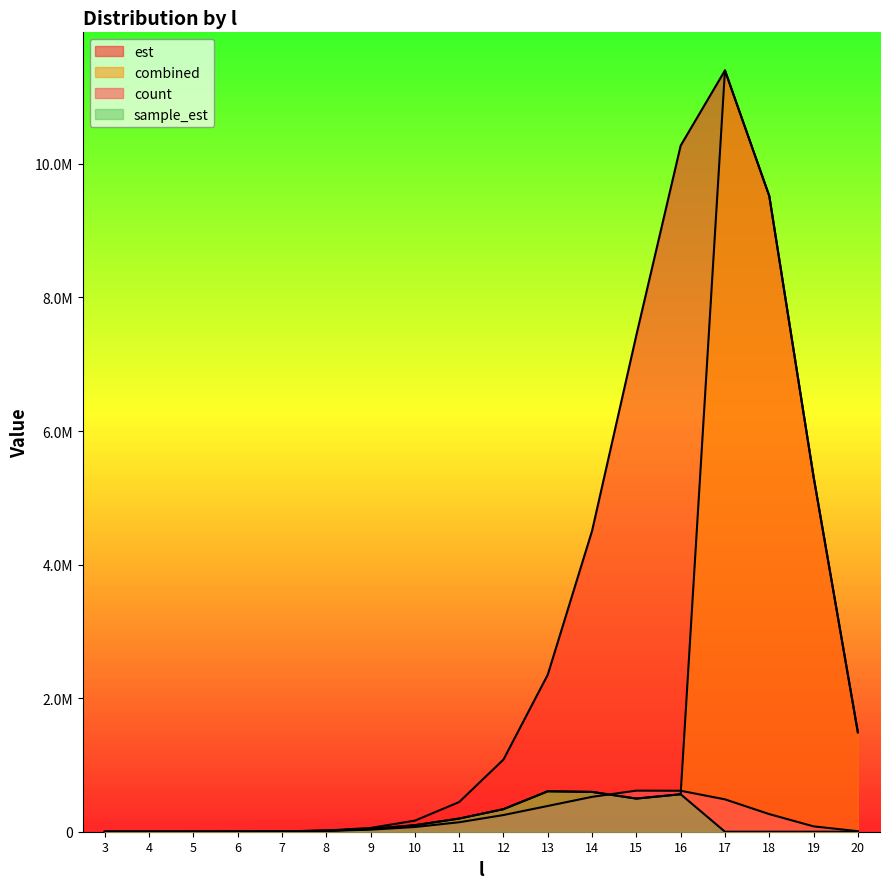

What is the value of the combined point at the 9th from the left?

196913.2